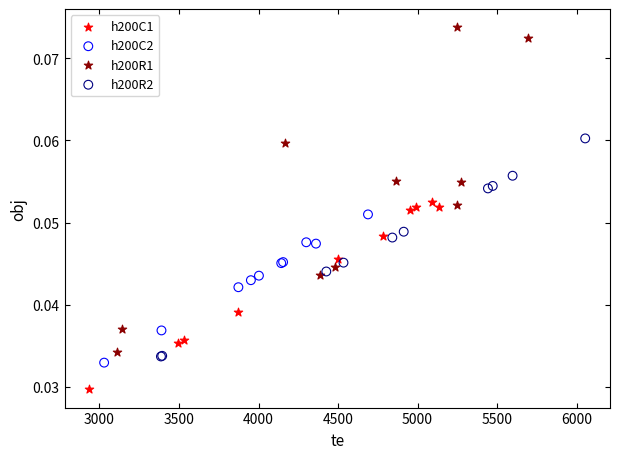

Which series contains the highest Y value?

h200R1